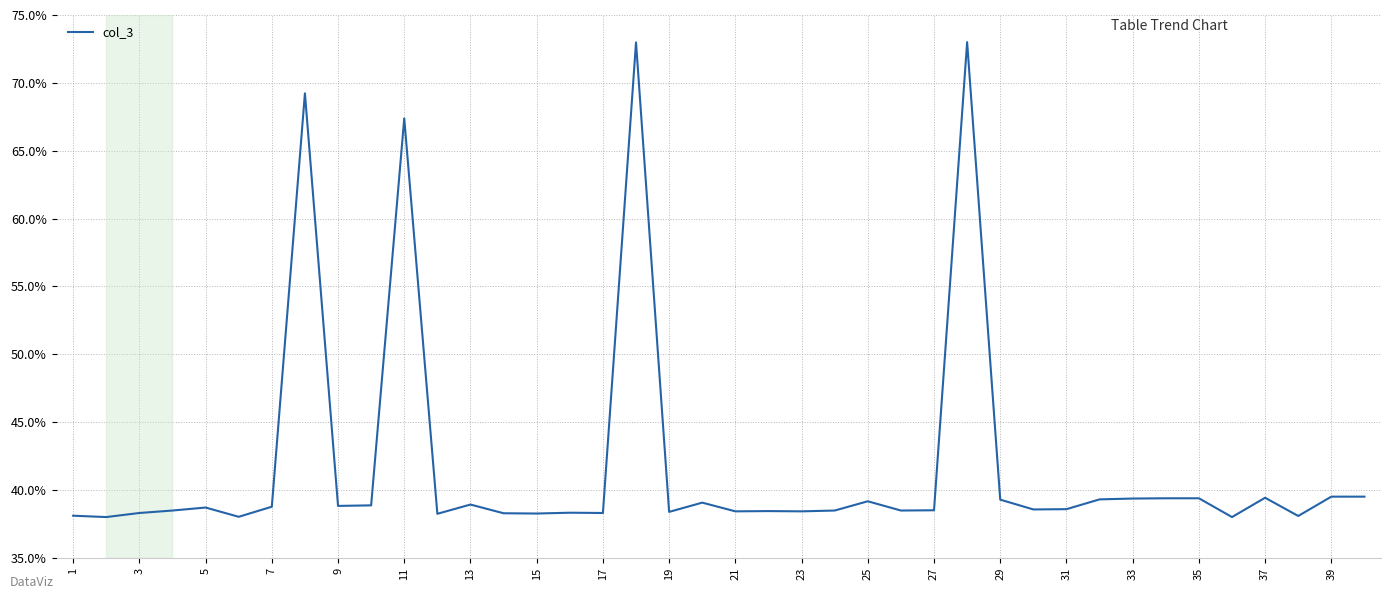

What is the maximum value shown in the chart?

73.0